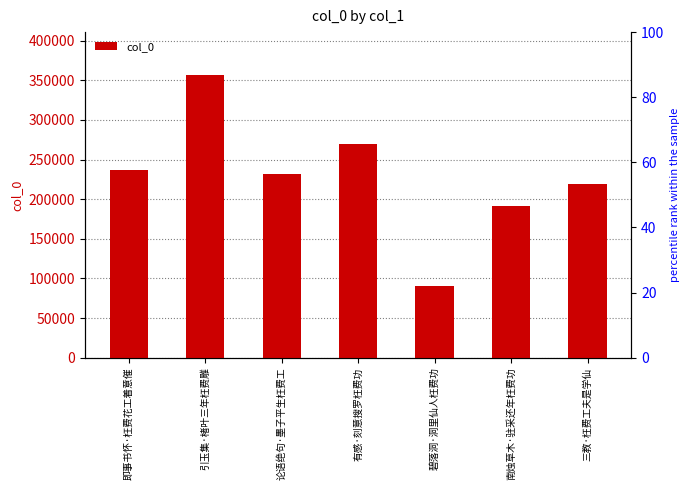

Reading left to right, what are all the values shown in this chart?

即事书怀·枉费花工着意催=236326	引玉集·楮叶三年枉费雕=357321	论语绝句·墨子平生枉费工=232382	有感·刻意搜罗枉费功=270239	碧落洞·洞里仙人枉费功=90904	南烛草木·驻采还年枉费功=190869	三教·枉费工夫是学仙=219046